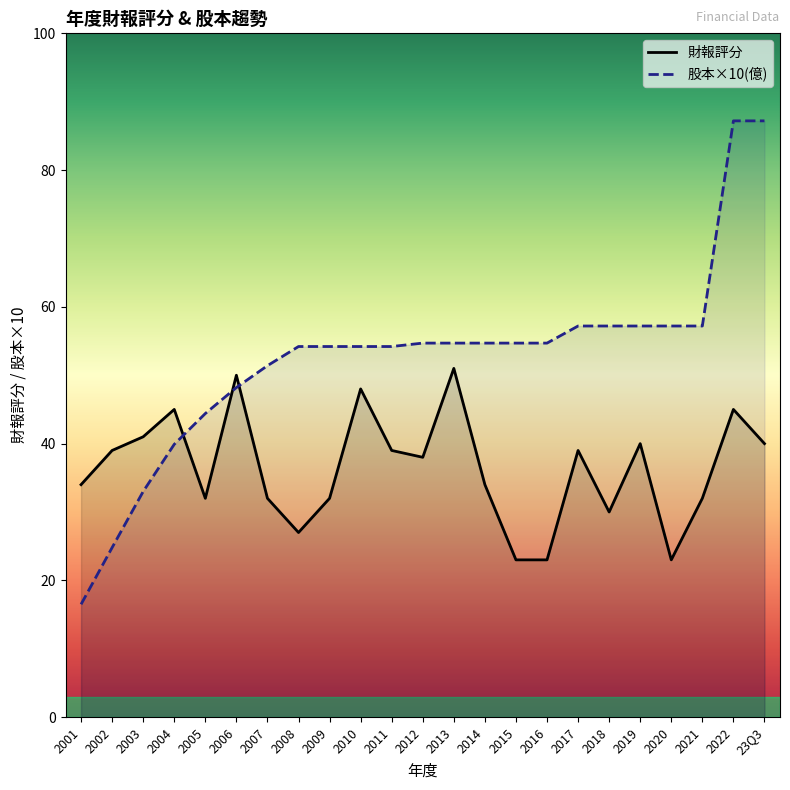

What is the approximate value of 財報評分 at 2001?

34.0